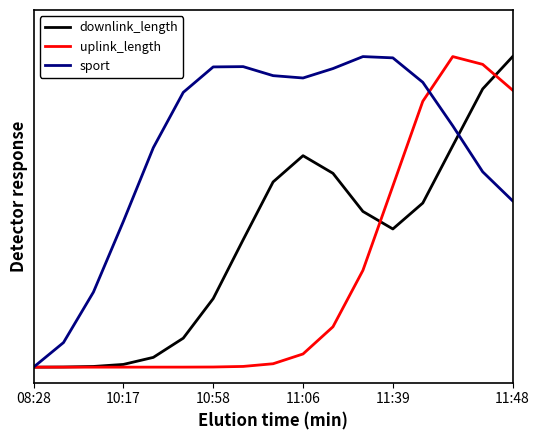

Reading left to right, what are all the values shown in this chart?

downlink_length: 0.0	0.0	0.0	0.0	0.0	0.1	0.2	0.4	0.6	0.7	0.6	0.5	0.4	0.5	0.7	0.9	1.0
uplink_length: 0.0	0.0	0.0	0.0	0.0	0.0	0.0	0.0	0.0	0.0	0.1	0.3	0.6	0.9	1.0	1.0	0.9
sport: 0.0	0.1	0.2	0.5	0.7	0.9	1.0	1.0	0.9	0.9	1.0	1.0	1.0	0.9	0.8	0.6	0.5